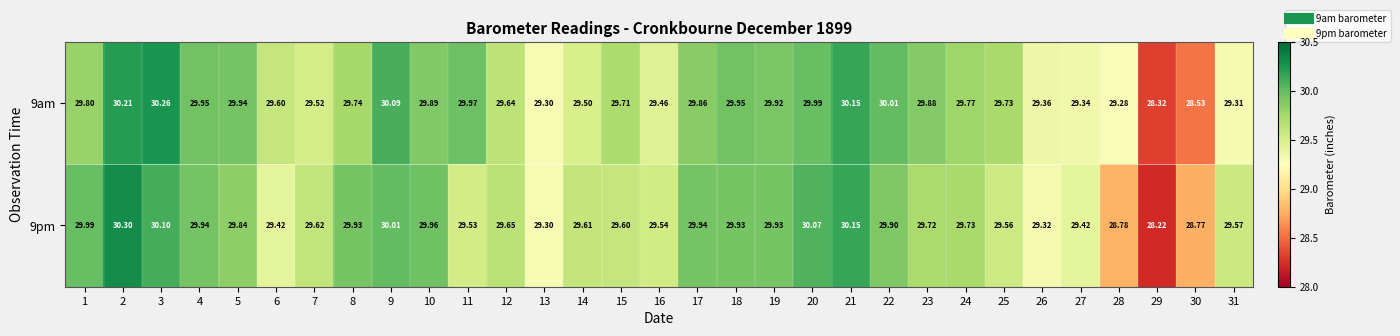

Is the value of 9pm at 5 greater than the value of 9am at 8?

Yes